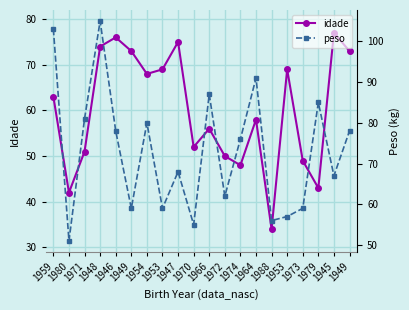

How many values in the peso series are below 76?

10